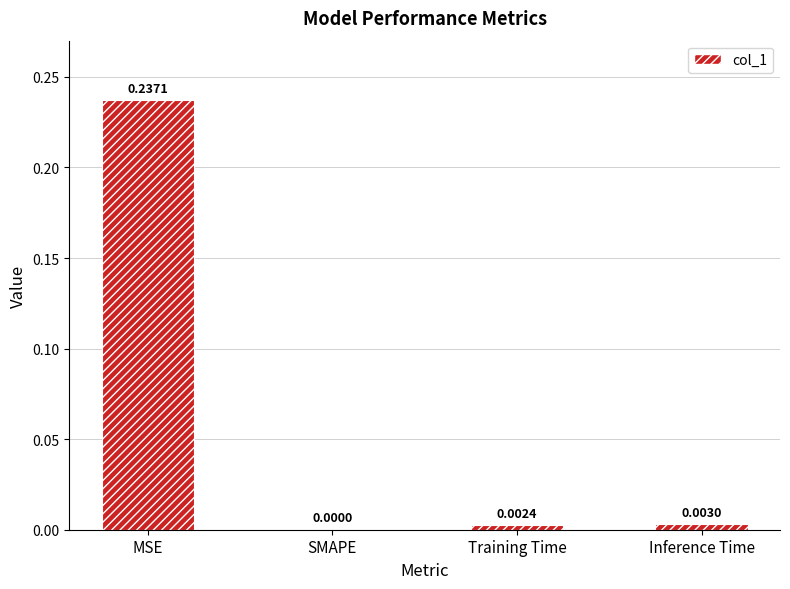

Which label corresponds to the largest value in the chart?

MSE